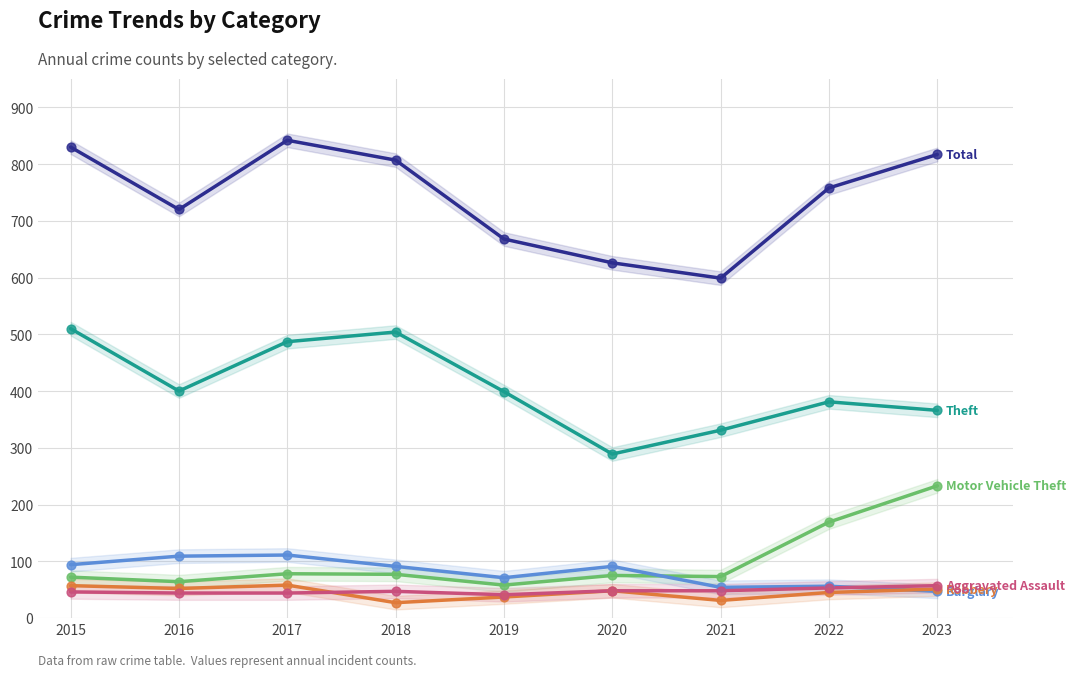

Which series has the largest total across all categories?

Total